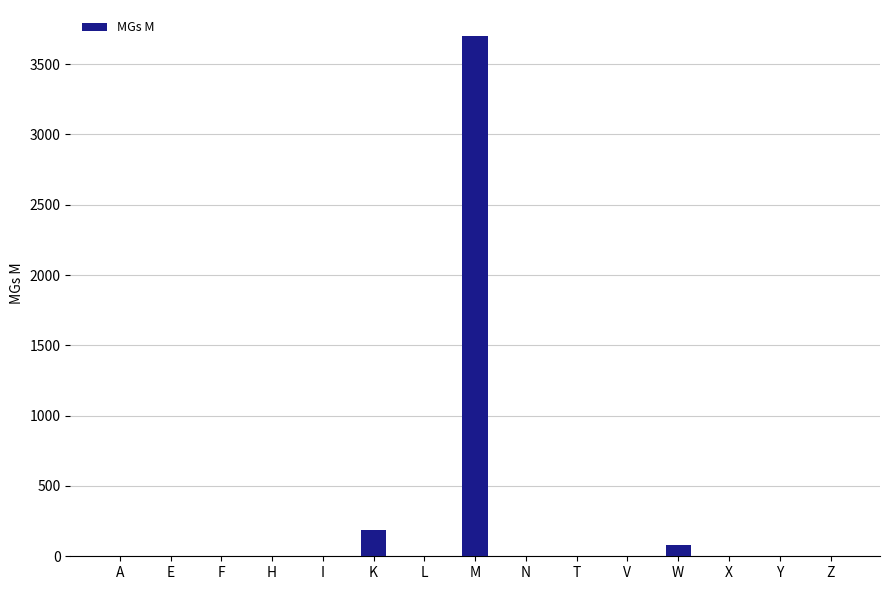

True or false: the data shows -2587 at N.

False